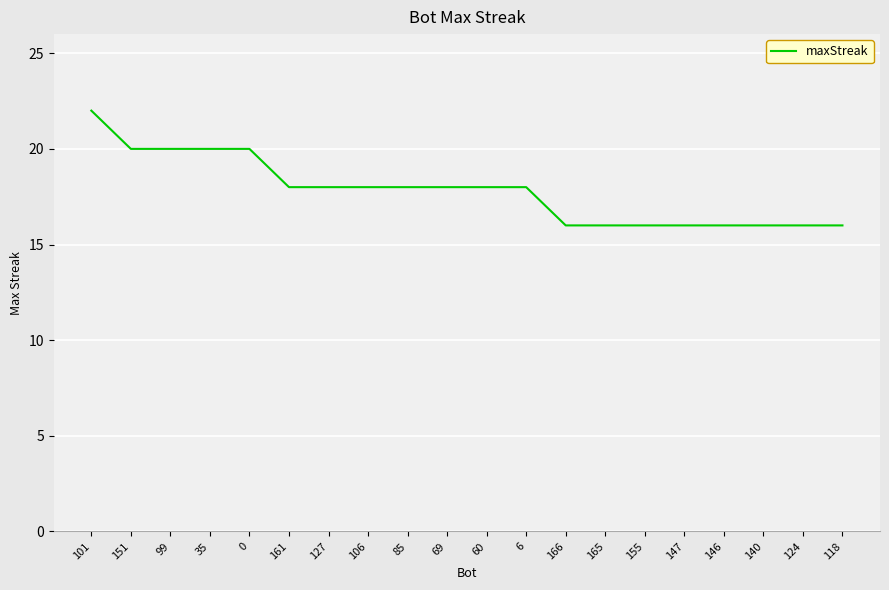

Read the value at 161.

18